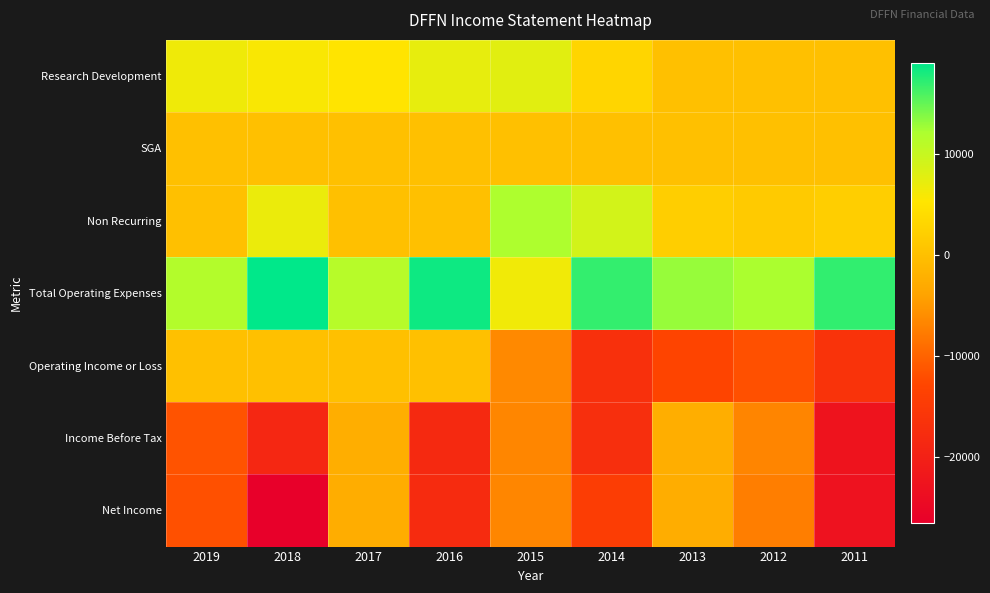

Reading left to right, extract all data points from this chart.

Research Development: 2019=6600	2018=5800	2017=5100	2016=7300	2015=7700	2014=2900	2013=0	2012=0	2011=0
SGA: 2019=0	2018=0	2017=0	2016=0	2015=0	2014=0	2013=0	2012=0	2011=0
Non Recurring: 2019=0	2018=6900	2017=0	2016=0	2015=12000	2014=9000	2013=1900	2012=1400	2011=1900
Total Operating Expenses: 2019=11600	2018=19000	2017=11300	2016=18400	2015=6400	2014=16900	2013=13000	2012=12200	2011=17000
Operating Income or Loss: 2019=0	2018=0	2017=0	2016=0	2015=-6400	2014=-16900	2013=-12900	2012=-11800	2011=-16400
Income Before Tax: 2019=-11500	2018=-18800	2017=-2400	2016=-18400	2015=-6700	2014=-17200	2013=-2500	2012=-6800	2011=-22600
Net Income: 2019=-11800	2018=-26600	2017=-2600	2016=-18000	2015=-6700	2014=-14400	2013=-2600	2012=-7400	2011=-23000